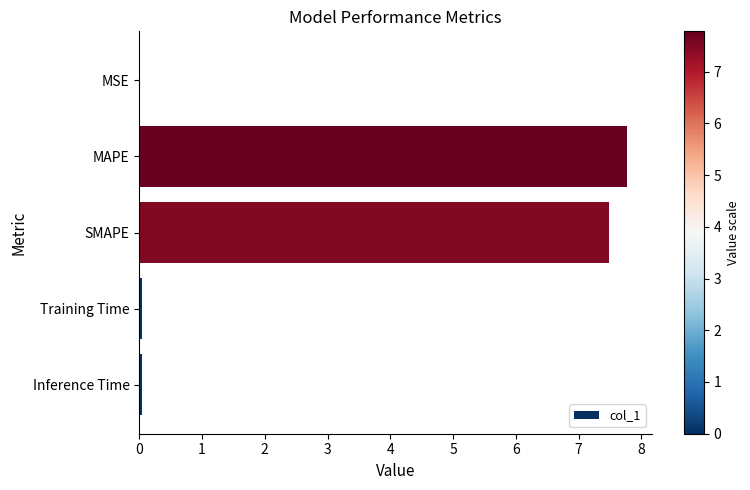

What is the sum of all values?

15.3